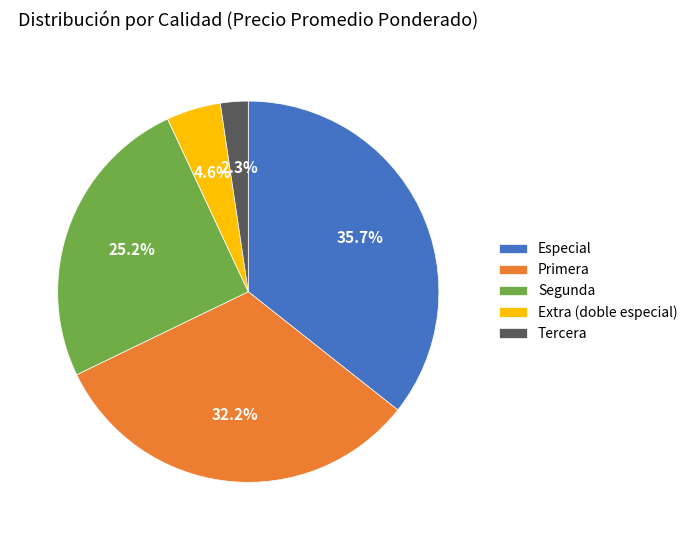

What is the largest slice in the pie chart?

Especial